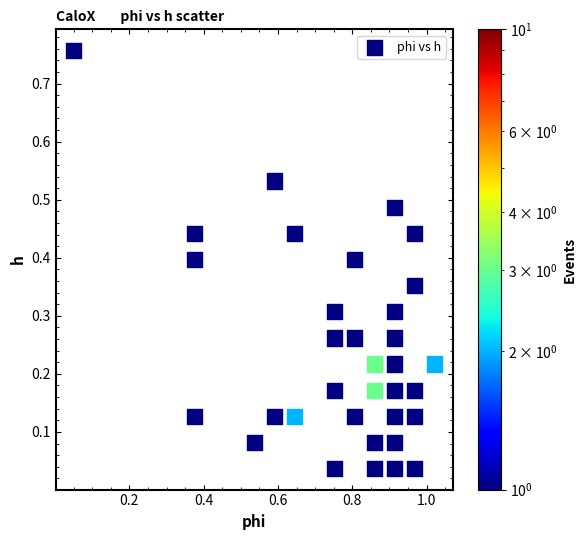

What is the range of X values (max minus min)?

1.0